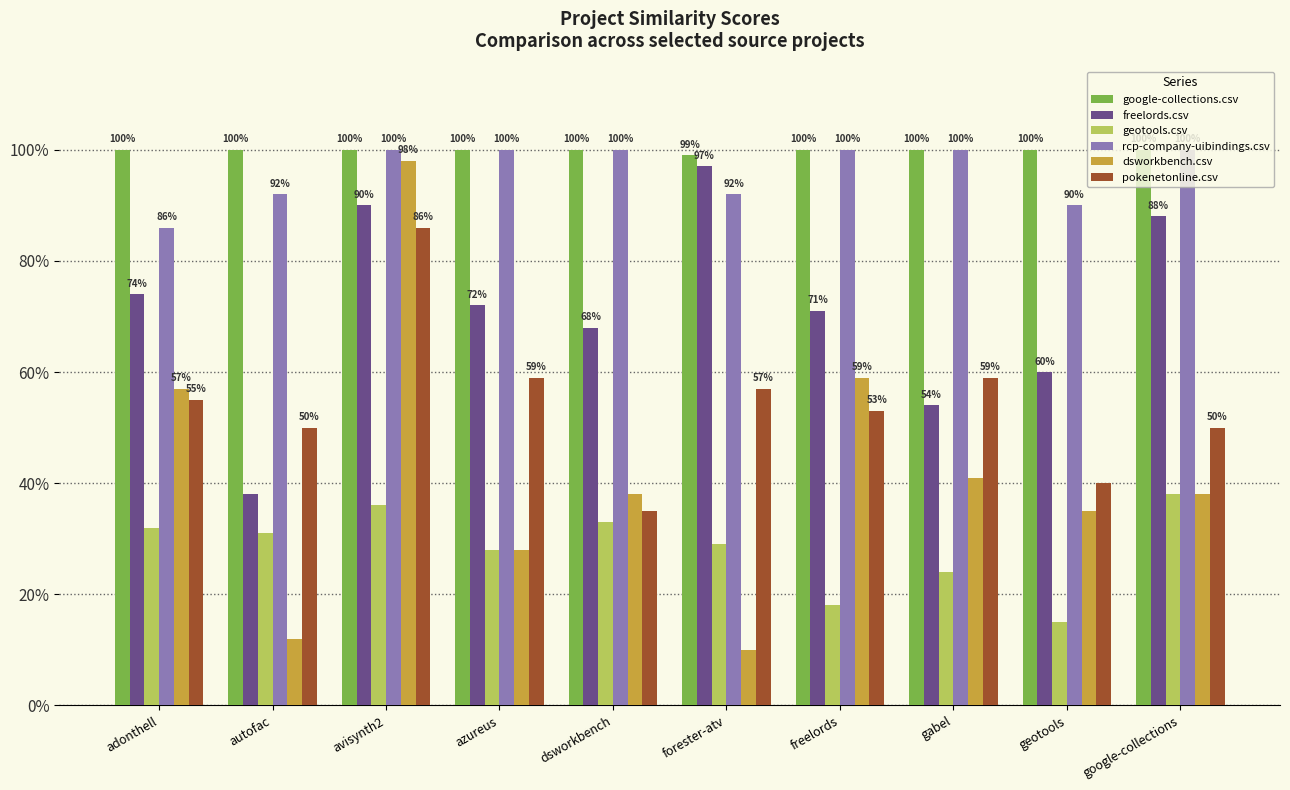

What are all the series names shown in the legend?

google-collections.csv, freelords.csv, geotools.csv, rcp-company-uibindings.csv, dsworkbench.csv, pokenetonline.csv